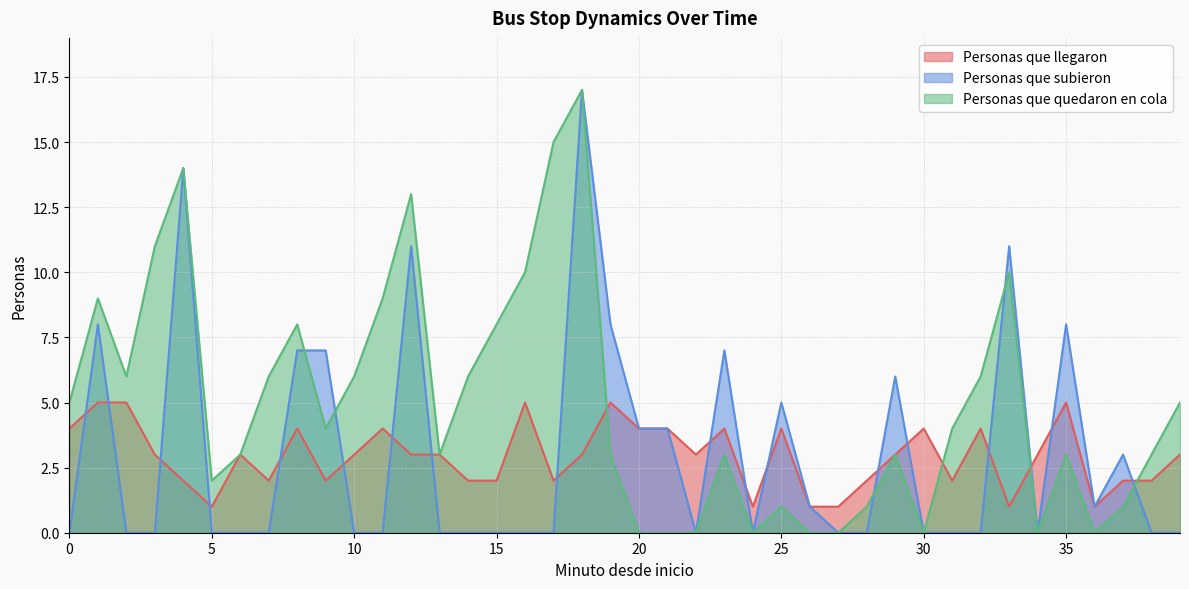

Rank the series at 10 from lowest to highest value.

Personas que subieron, Personas que llegaron, Personas que quedaron en cola